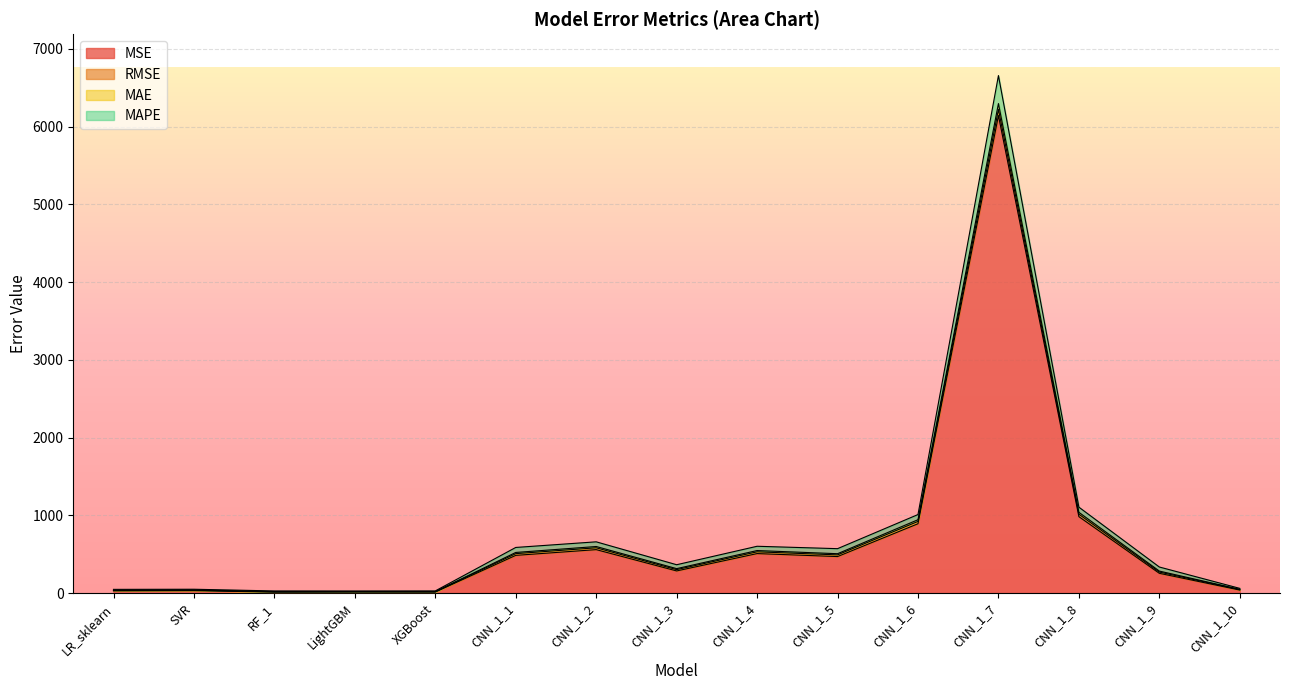

Which label corresponds to the smallest value in the chart?

RF_1